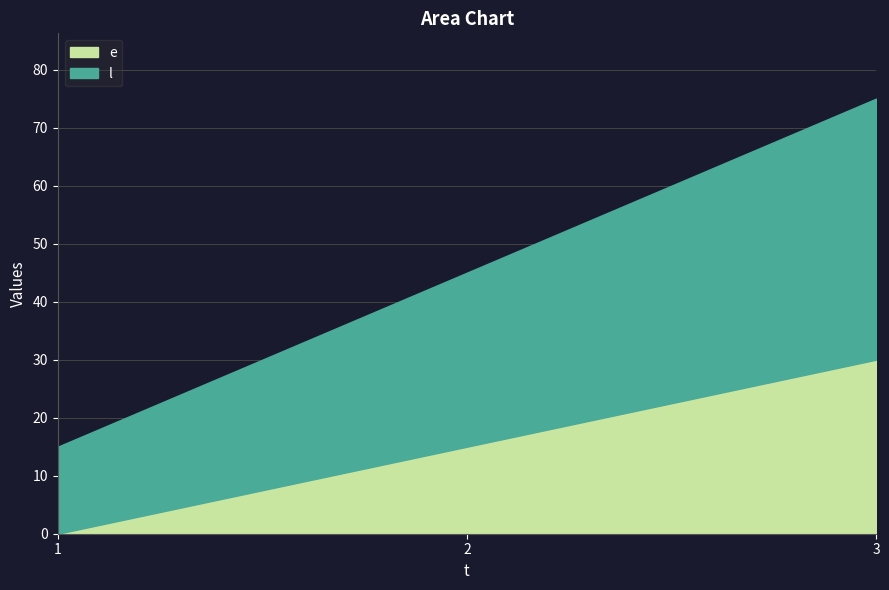

The value of e at 3 is 13. True or false?

False